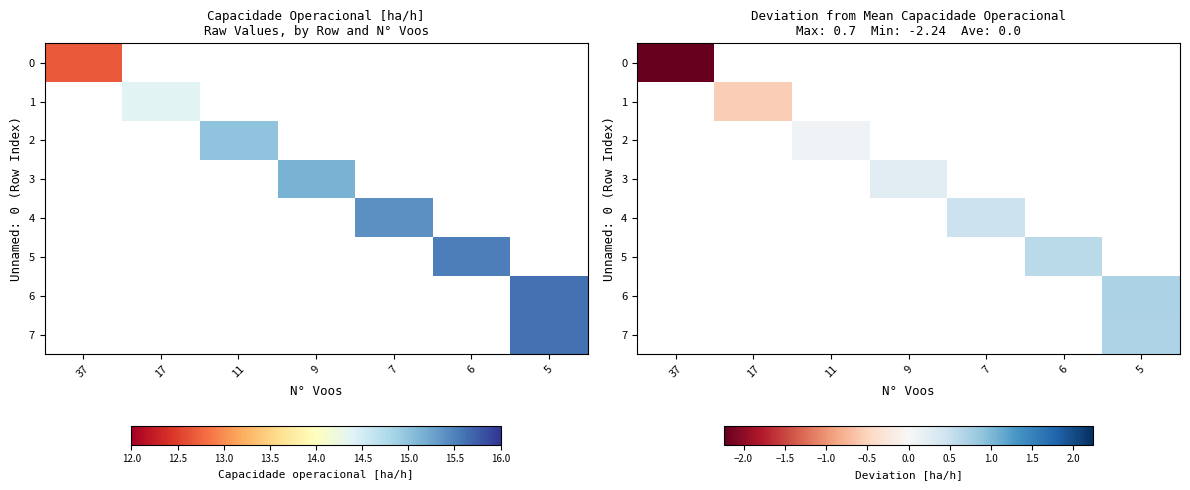

Is it true that 6 equals 0.7 at 5?

True